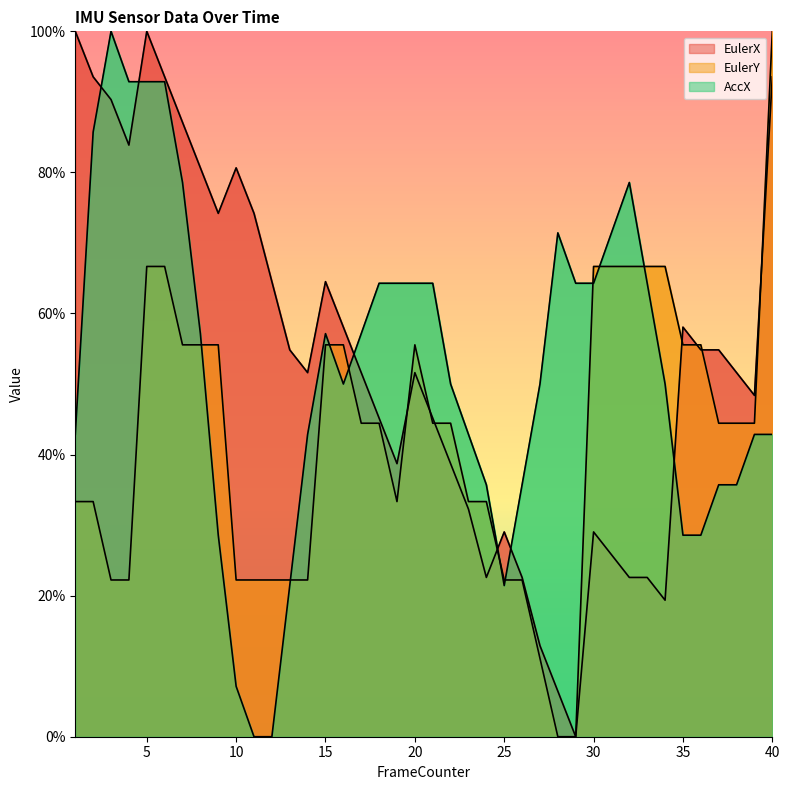

Rank the series by their maximum value, from lowest to highest.

EulerX, EulerY, AccX